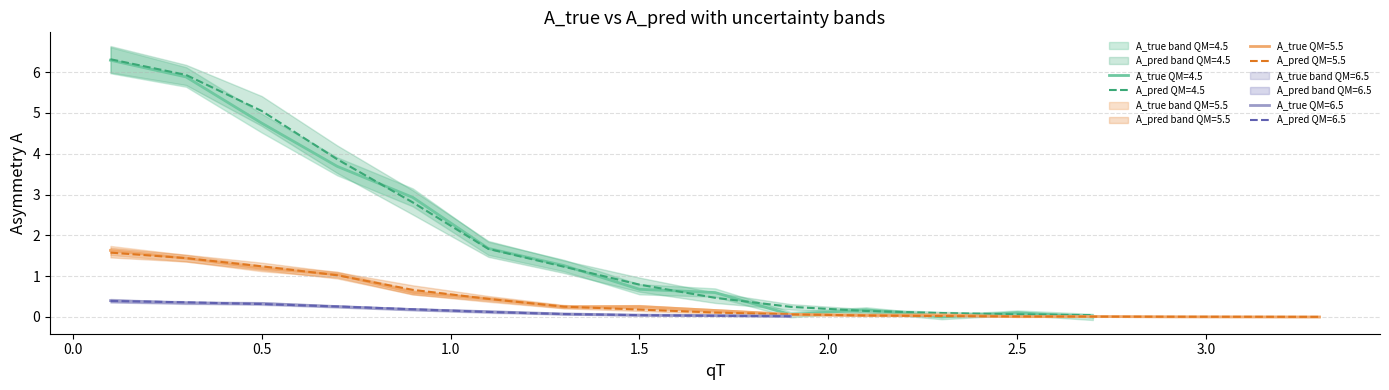

How many interior local peaks does the A_pred series have?

2